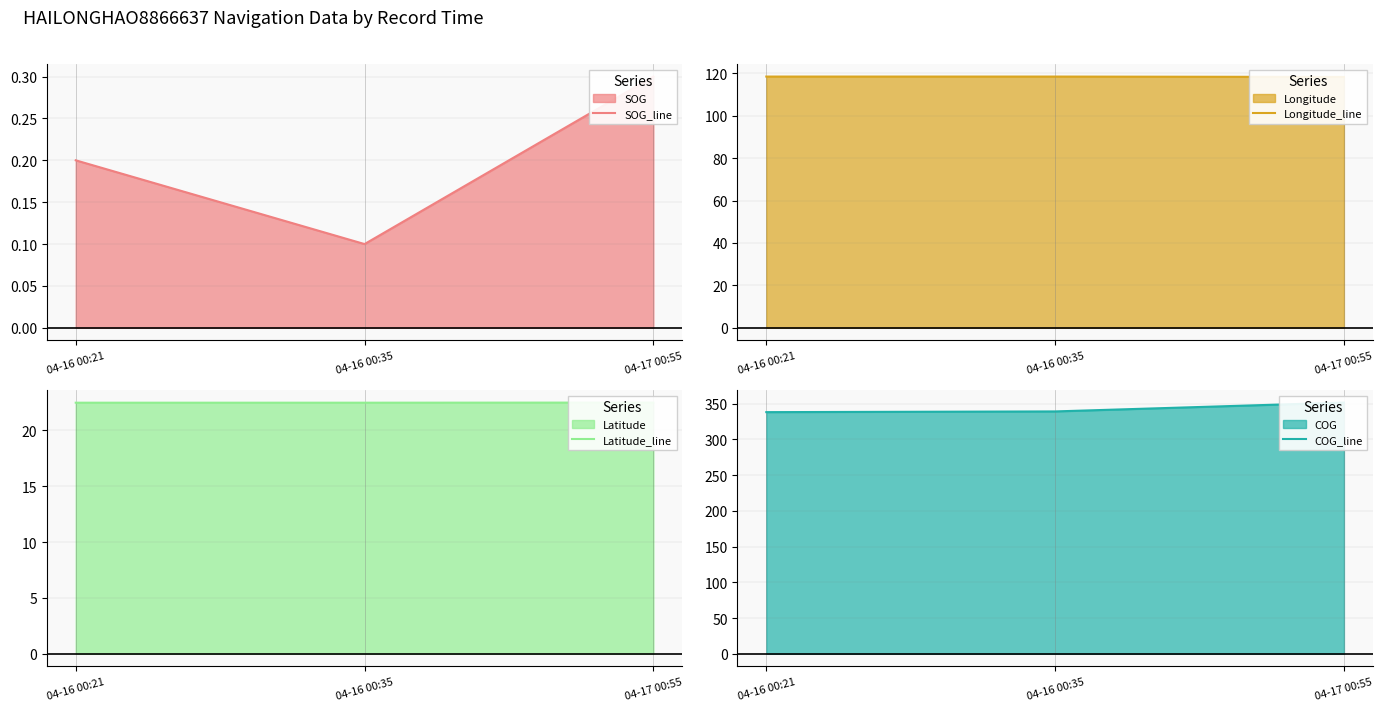

Which series has the largest total across all categories?

COG_line